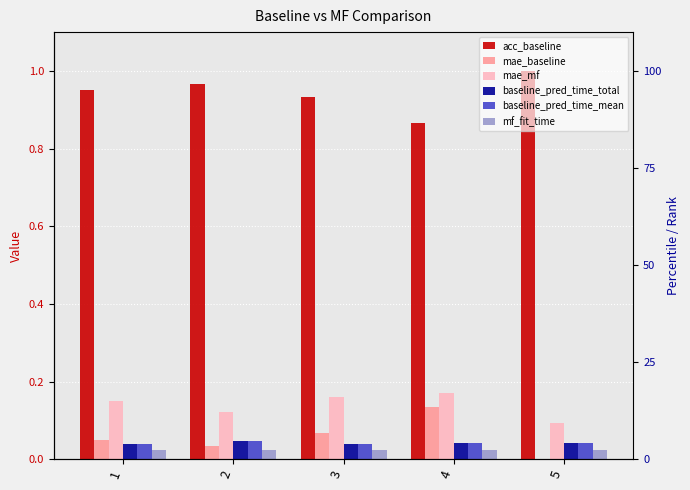

Where is baseline_pred_time_total nearest to the value 0?

3